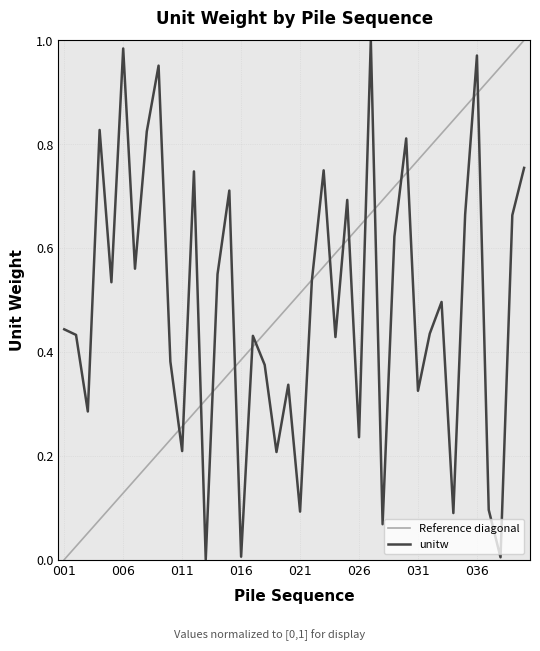

Count the number of data series in this chart.

1